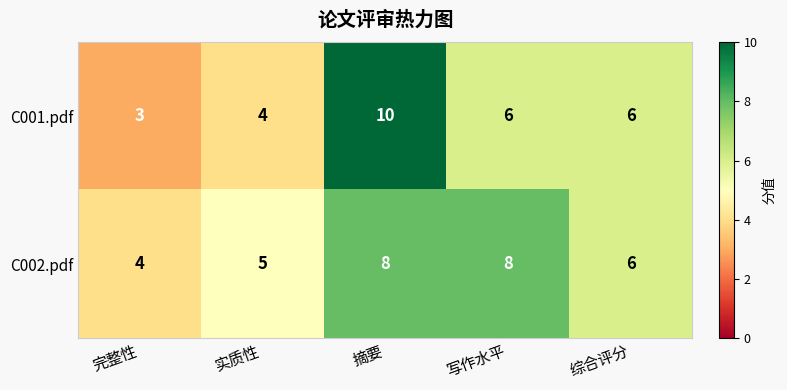

The C002.pdf series shows 6 at 完整性. True or false?

False